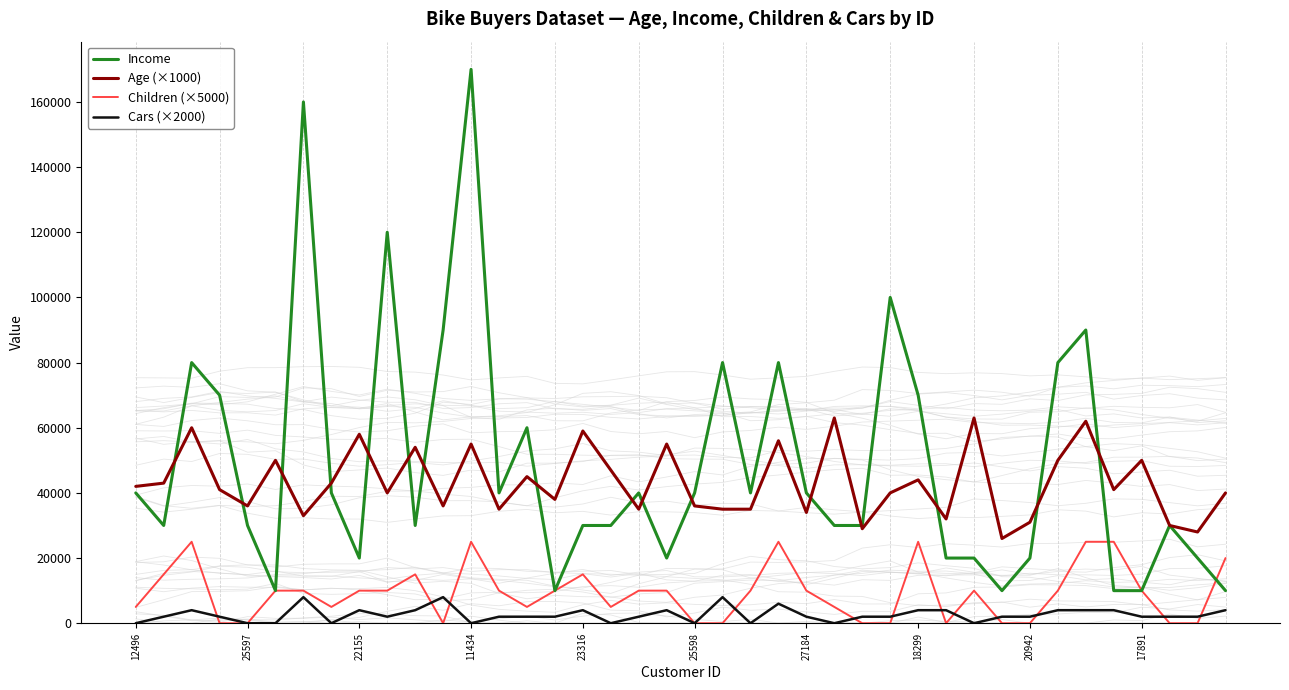

How many distinct data groups are displayed?

4